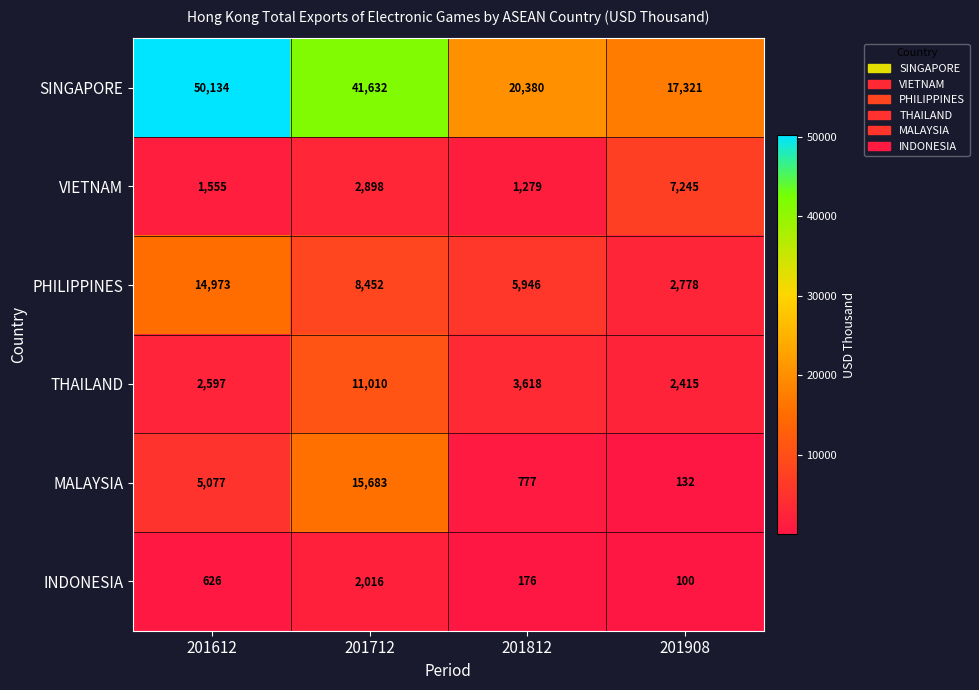

How many categories are shown in the chart?

4